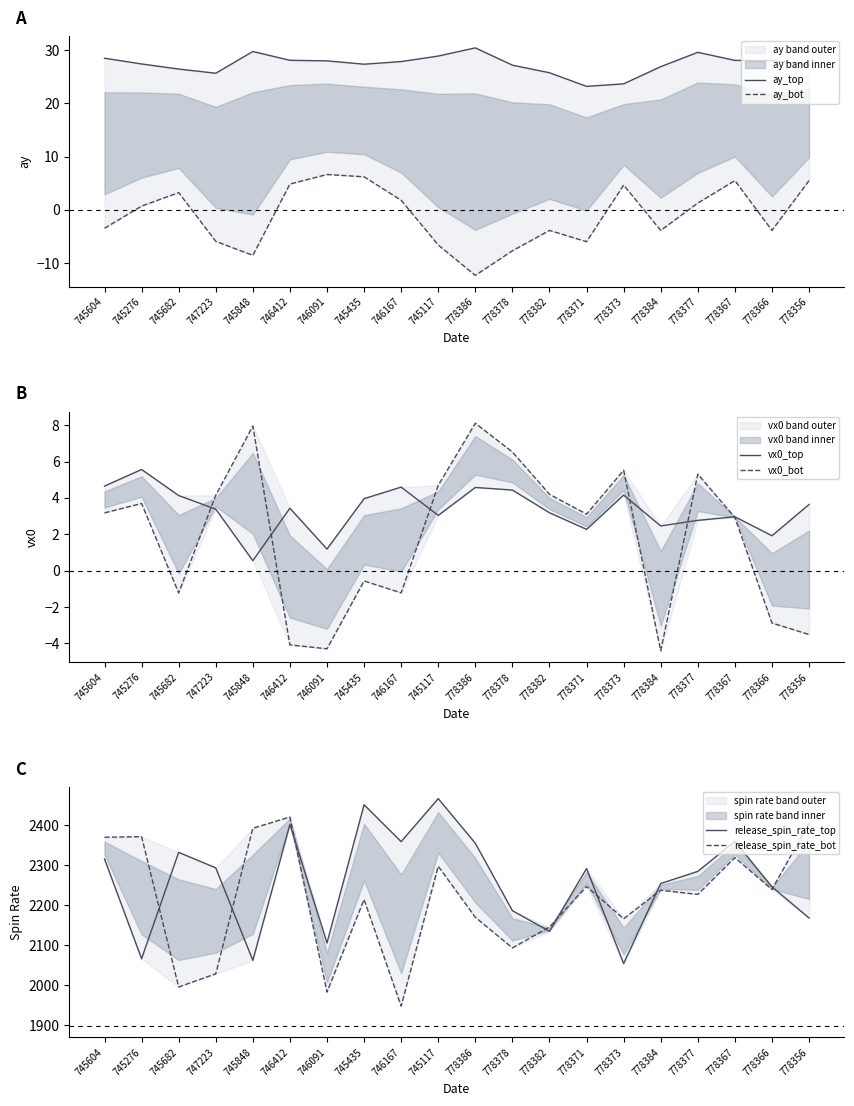

Between 747223 and 778367, which is larger?

778367